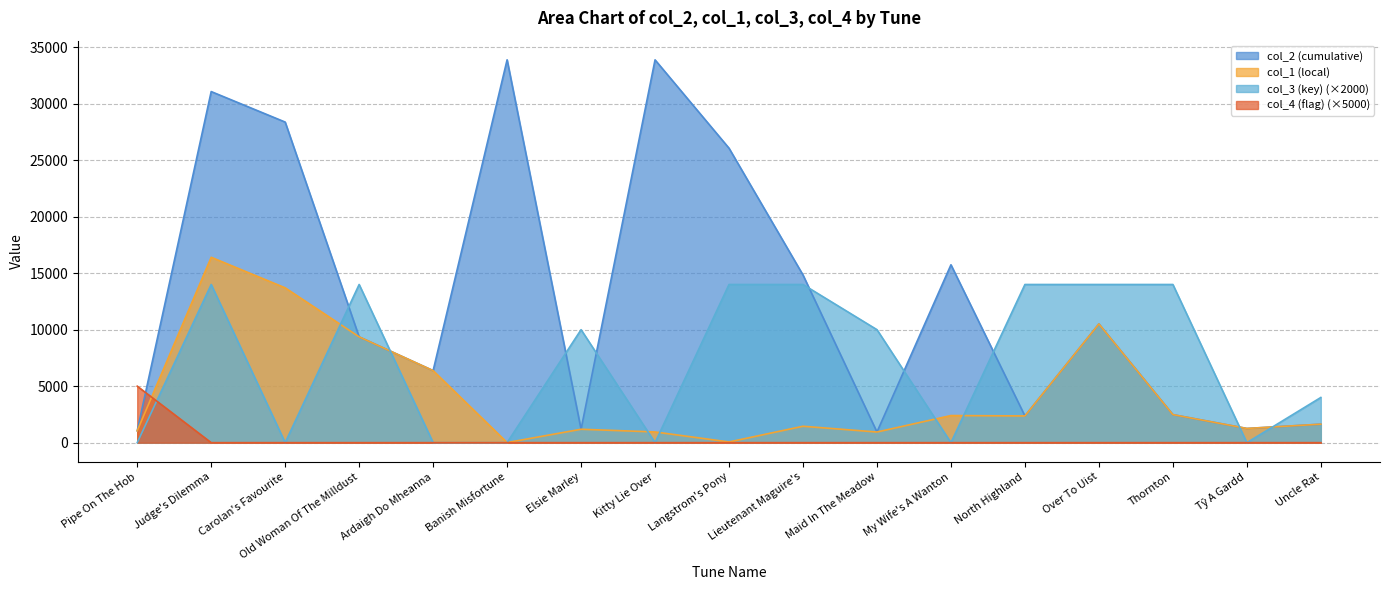

Between Tŷ A Gardd and Kitty Lie Over, which is larger?

Kitty Lie Over